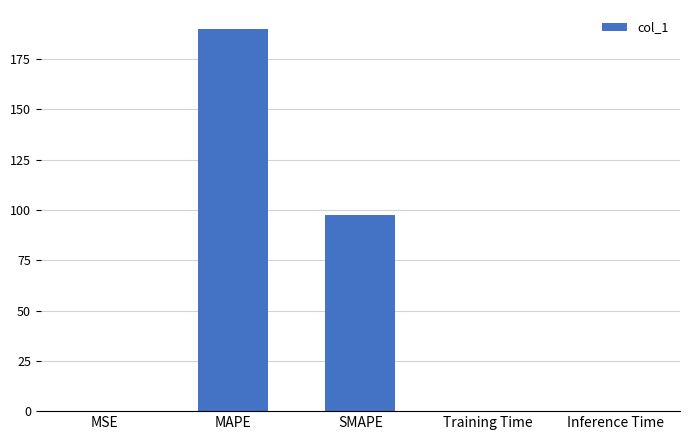

What is the maximum value shown in the chart?

189.9